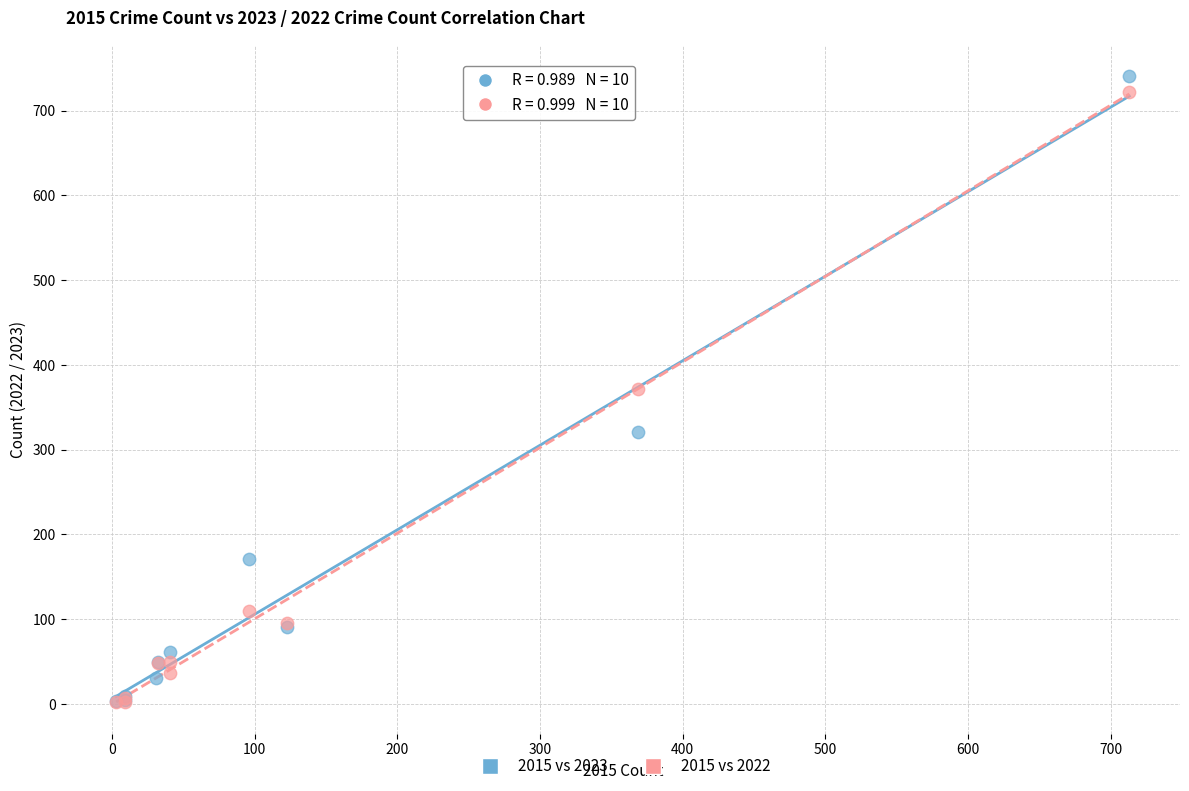

What are all the series names shown in the legend?

2015 vs 2023, 2015 vs 2022